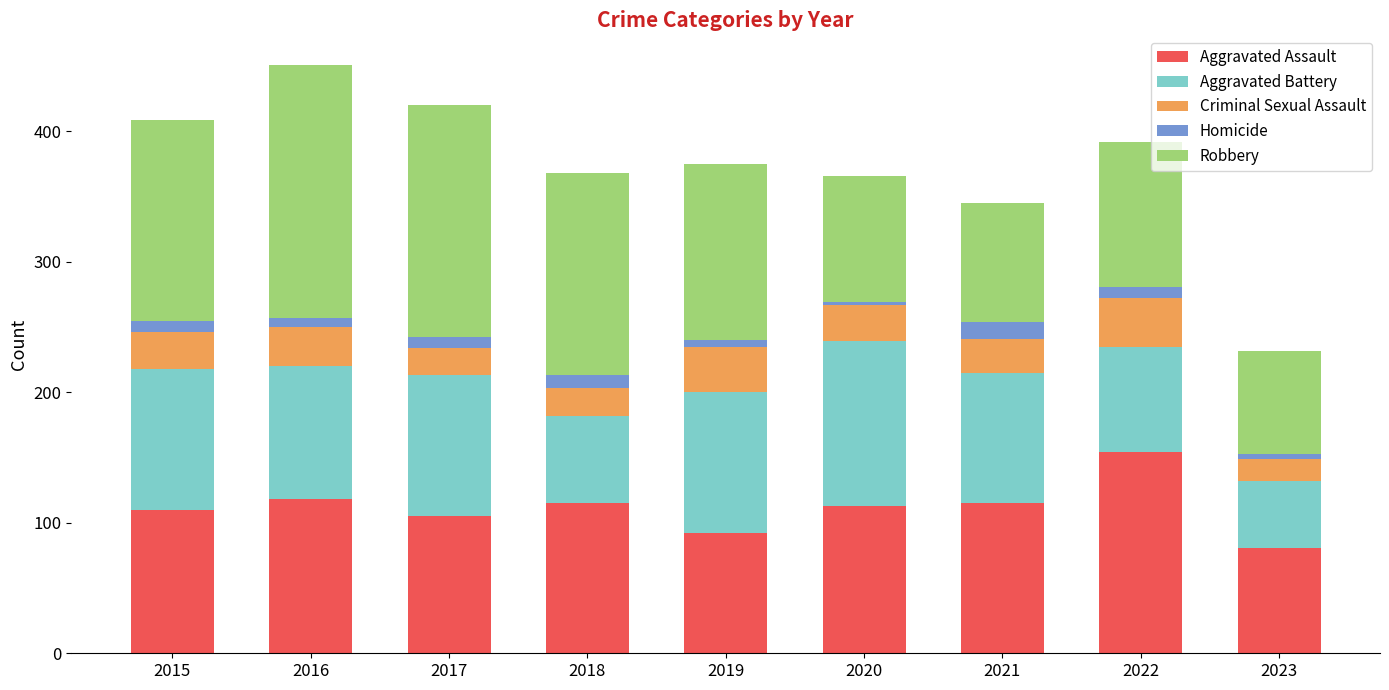

Which category has the lowest value in the Aggravated Assault series?

2023